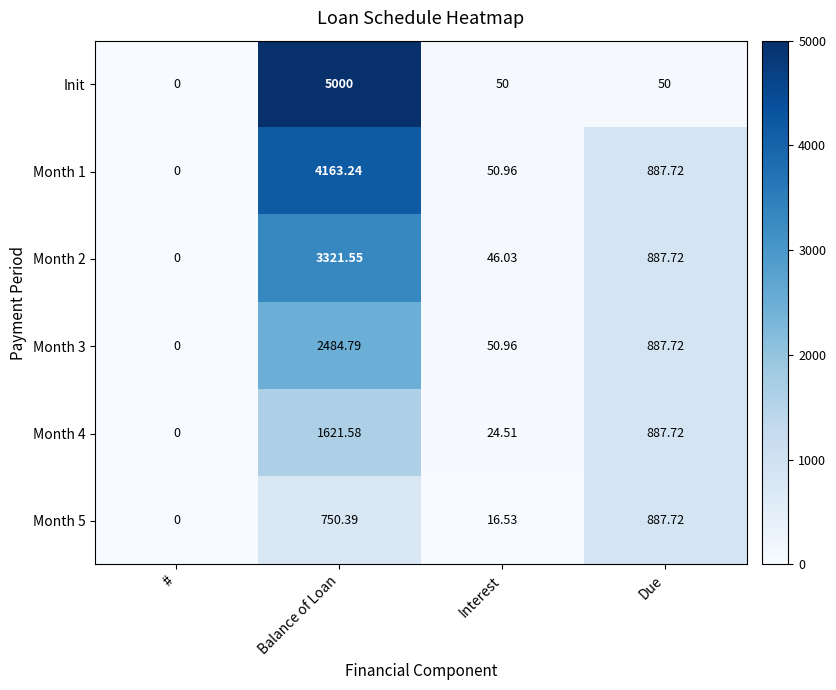

At which category is the sum across all series the highest?

Balance of Loan